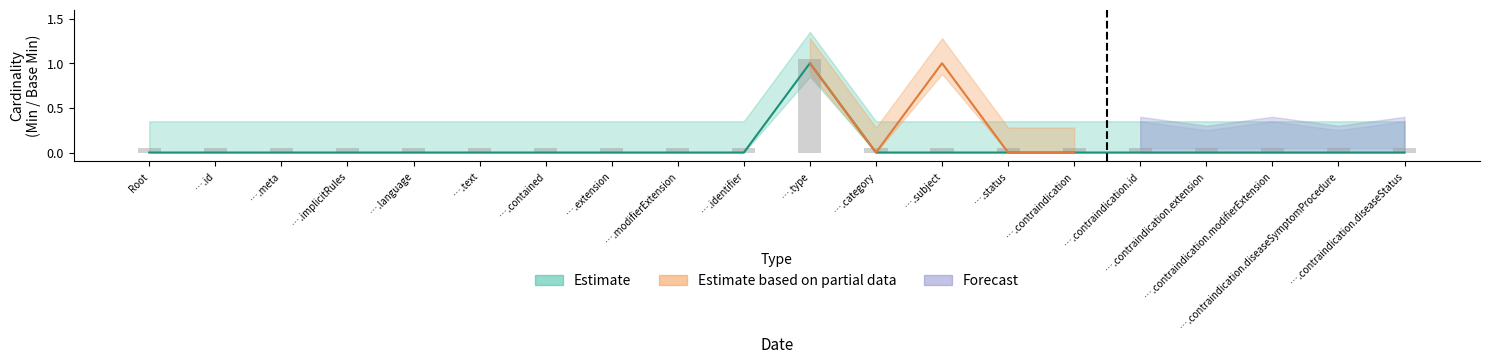

Is the value of Estimate based on partial data at ClinicalUseDefinition.text greater than the value of Estimate at ClinicalUseDefinition.contraindication?

No